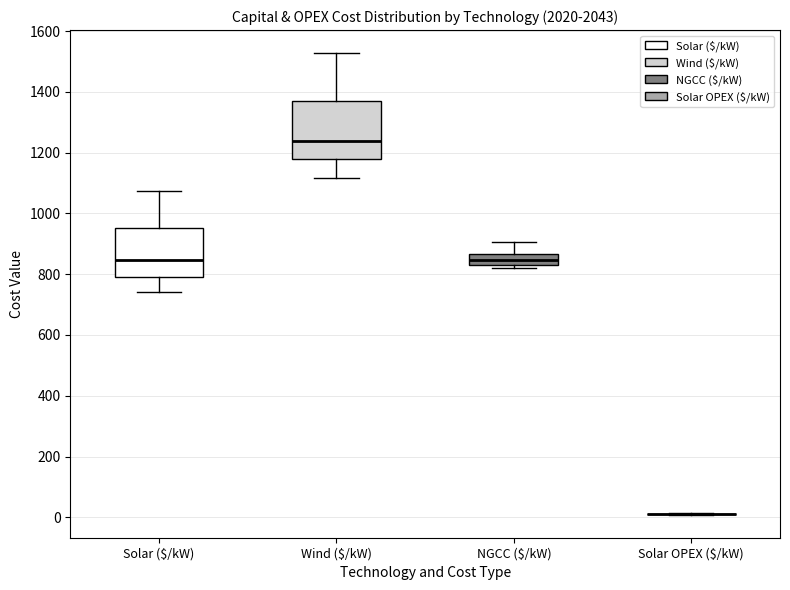

Which box is the tallest, from its lower edge to its upper edge?

Wind ($/kW)